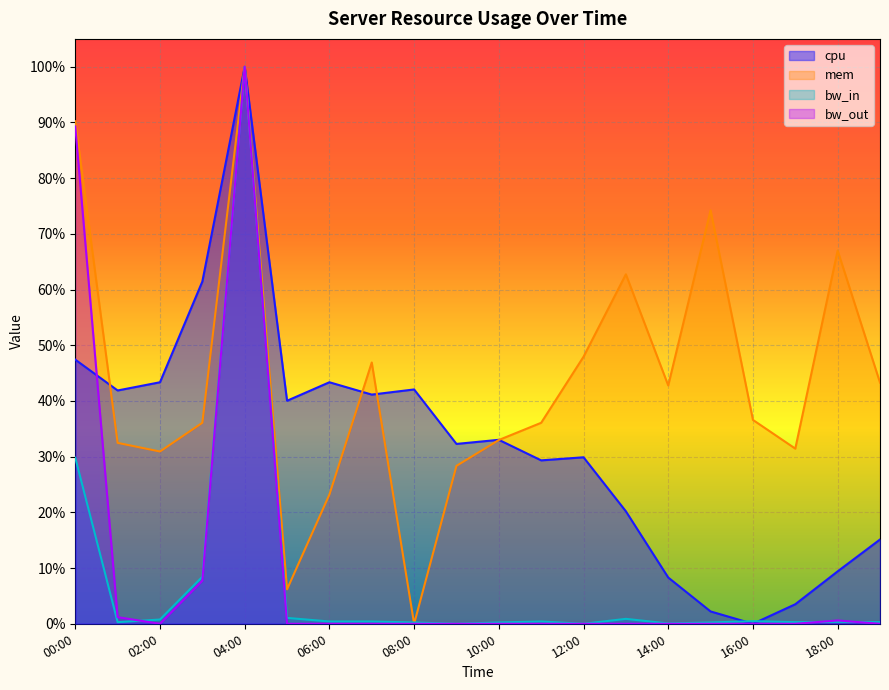

True or false: mem has a value of 0.3 at 10:00.

True